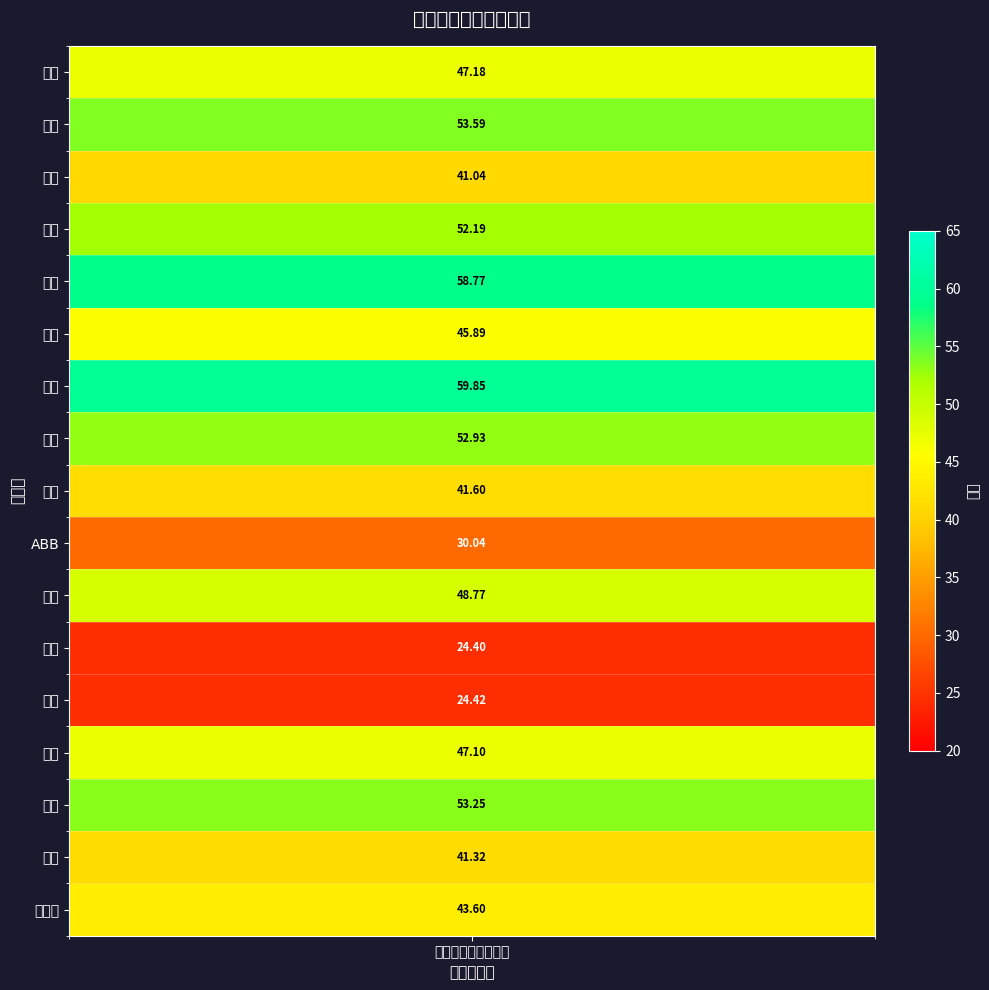

Where does the 区间内 series first go above 48?

恒顺